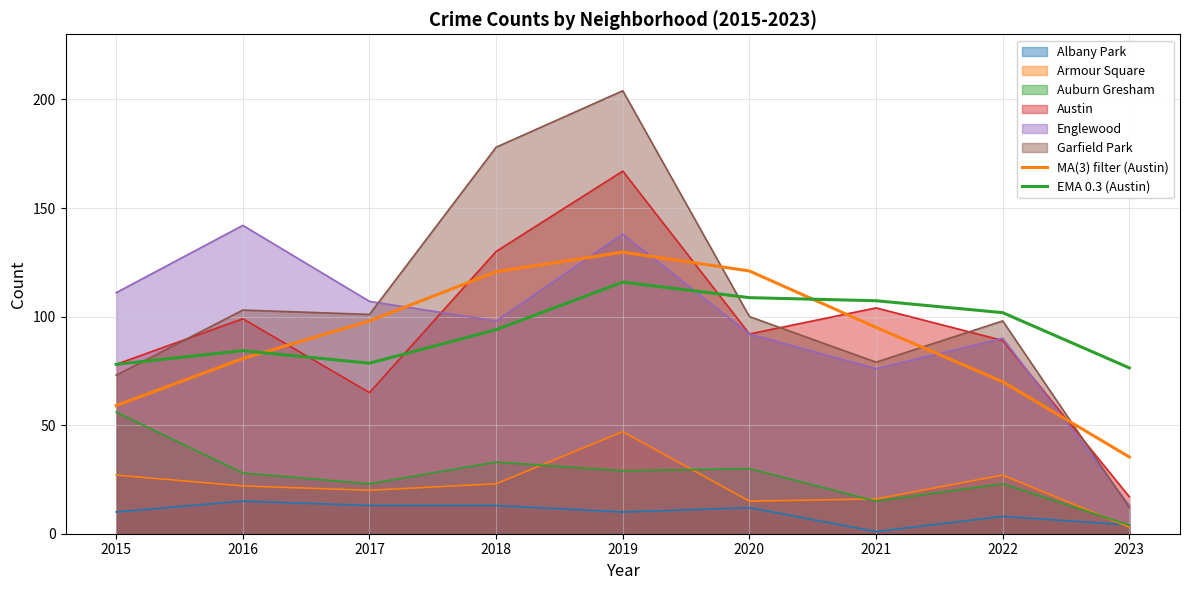

Where is EMA 0.3 (Austin) nearest to the value 96?

2018